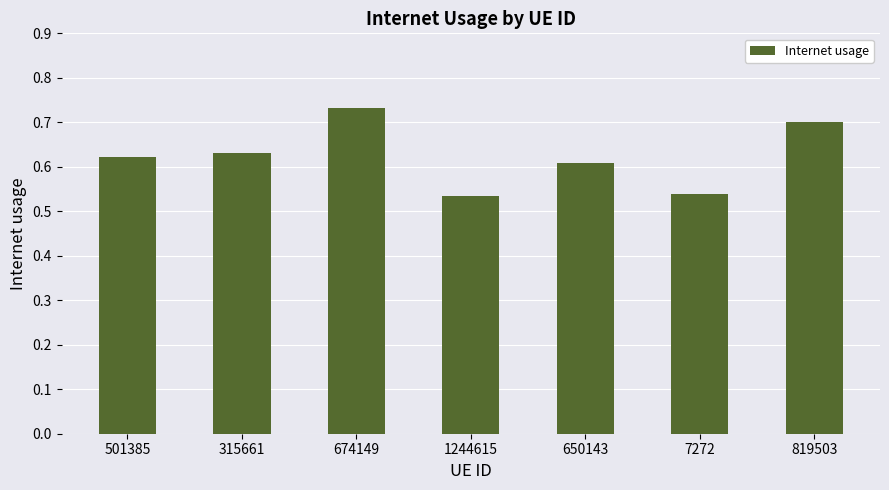

What is the label of the 3rd bar from the right?

650143